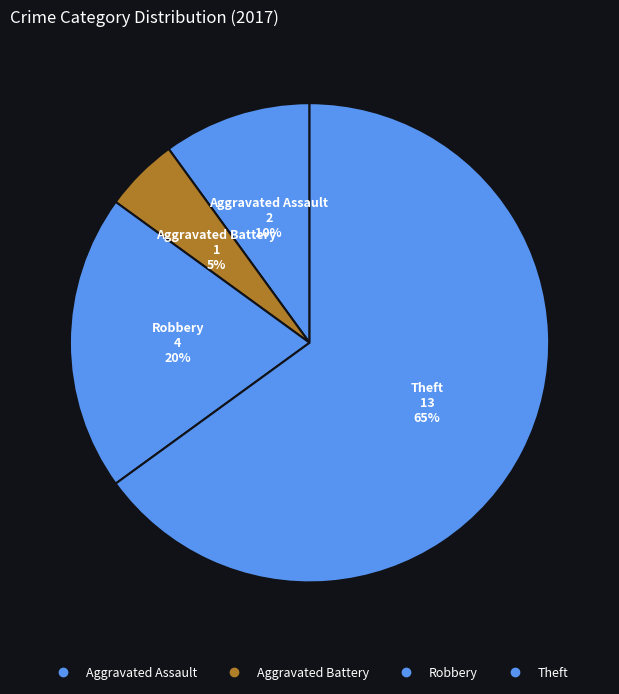

How many slices are in this pie chart?

4